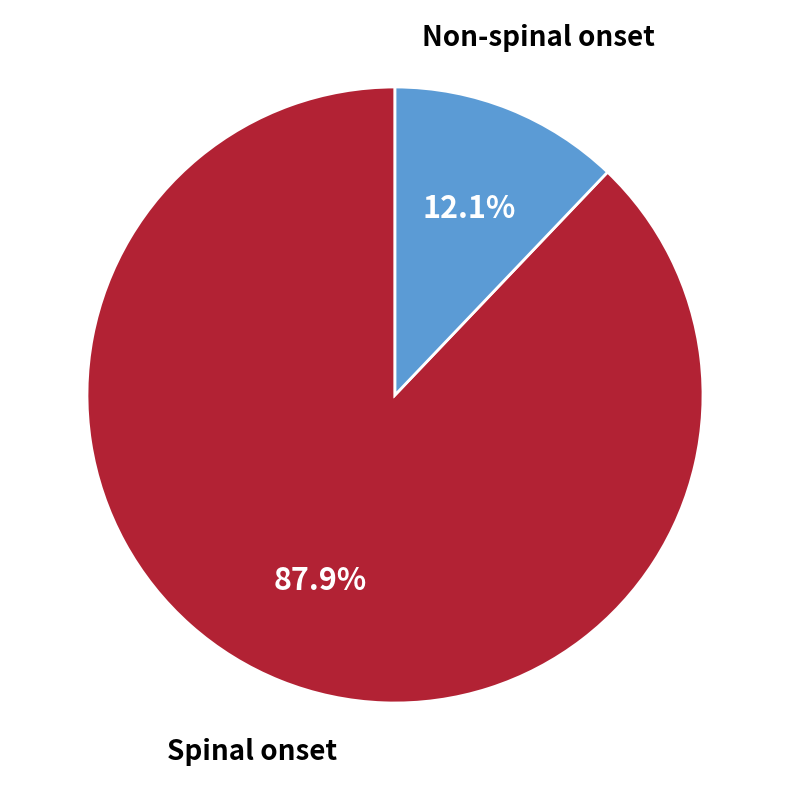

What portion of the pie excludes Spinal onset?

12.1%